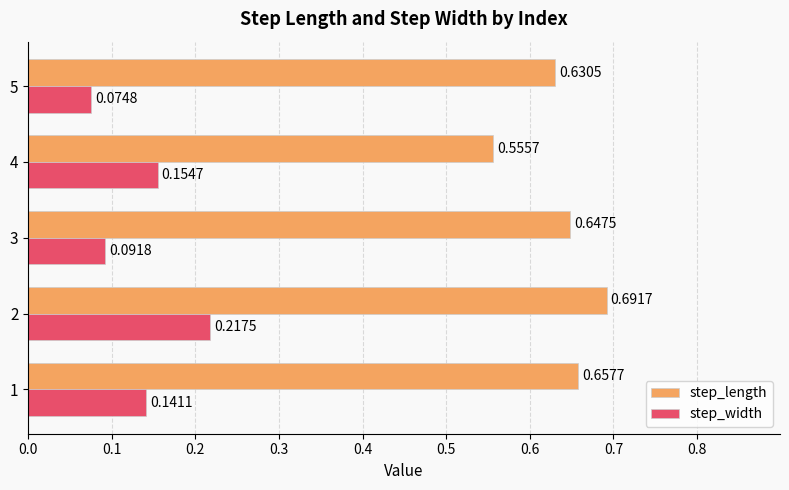

Which series changed the most between 3 and 4?

step_length